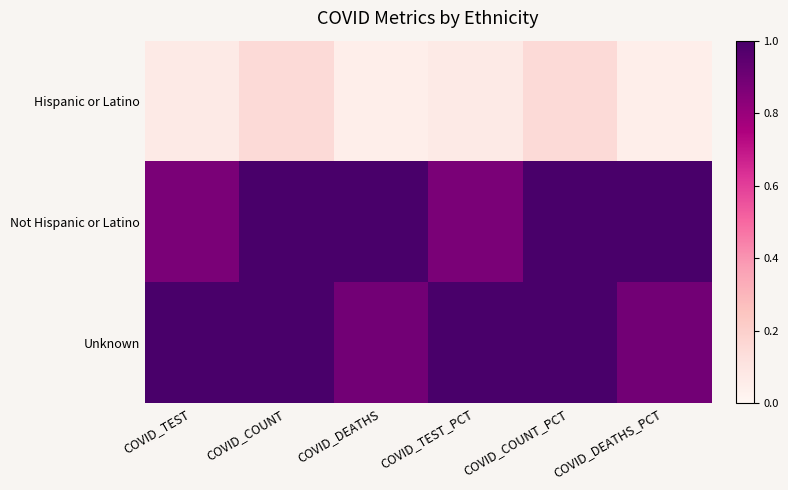

Reading left to right, list all the values displayed in this chart.

Hispanic or Latino: COVID_TEST=0.1	COVID_COUNT=0.2	COVID_DEATHS=0.0	COVID_TEST_PCT=0.1	COVID_COUNT_PCT=0.2	COVID_DEATHS_PCT=0.0
Not Hispanic or Latino: COVID_TEST=0.9	COVID_COUNT=1.0	COVID_DEATHS=1.0	COVID_TEST_PCT=0.9	COVID_COUNT_PCT=1.0	COVID_DEATHS_PCT=1.0
Unknown: COVID_TEST=1.0	COVID_COUNT=1.0	COVID_DEATHS=0.9	COVID_TEST_PCT=1.0	COVID_COUNT_PCT=1.0	COVID_DEATHS_PCT=0.9